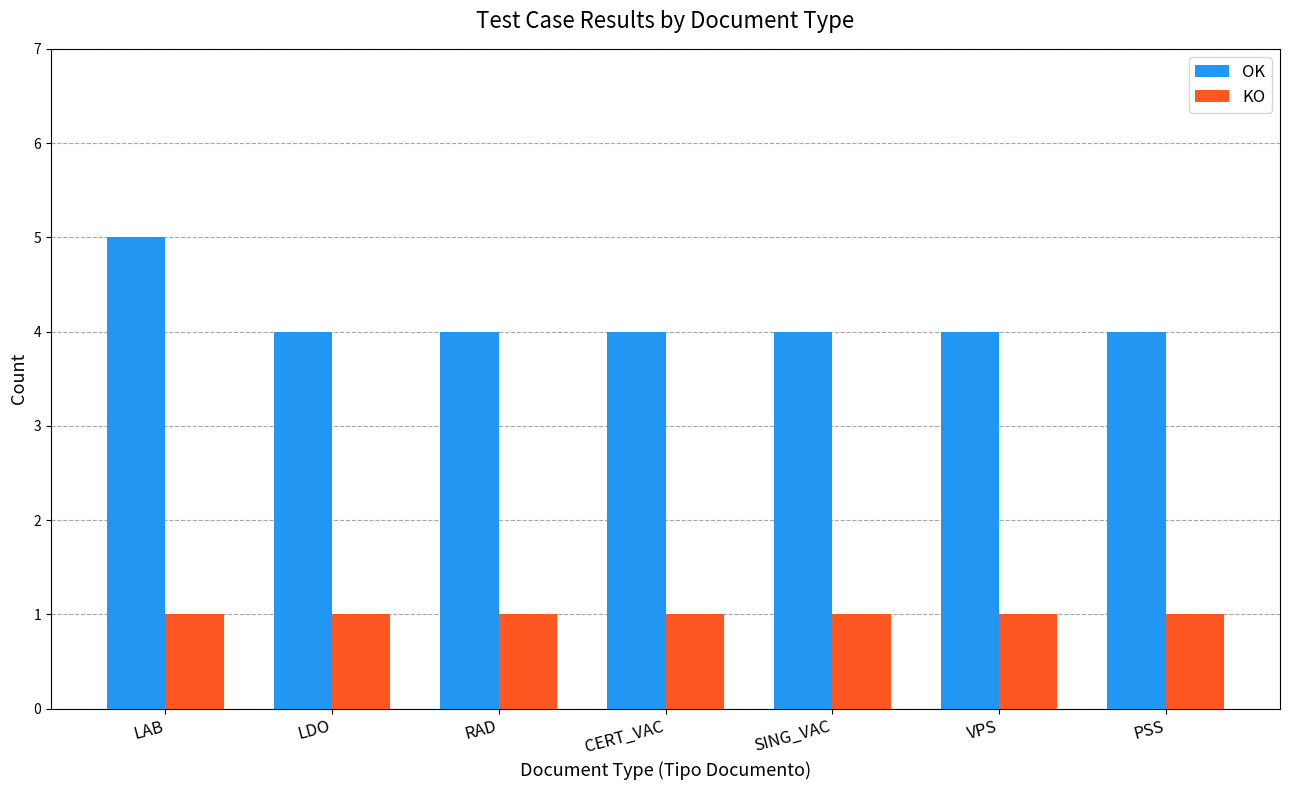

What is the highest value of the OK series?

5